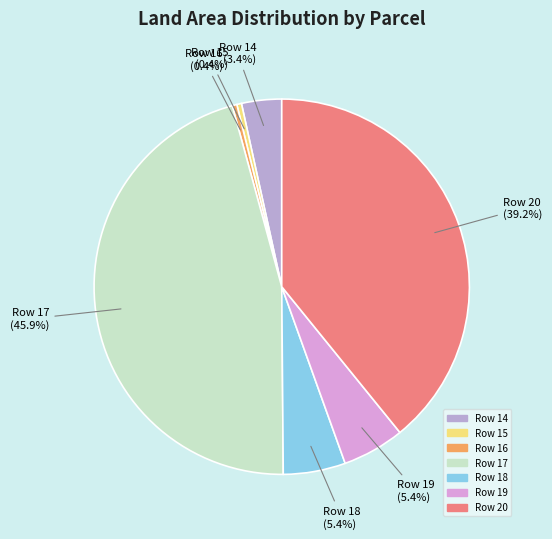

Do Row 14 and Row 16 together represent more than half of the pie?

No